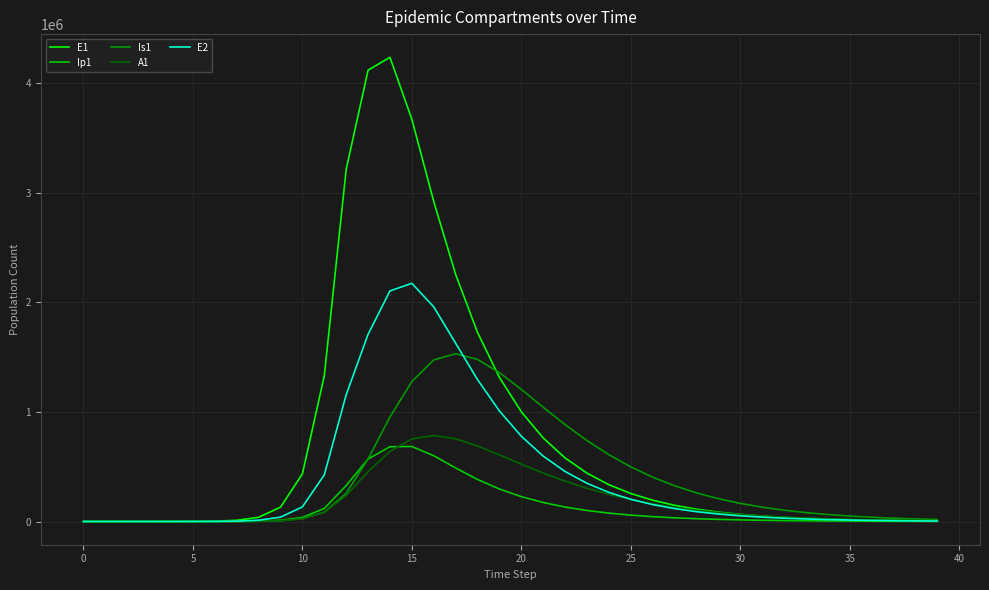

What is the maximum value for Is1?

1530606.0